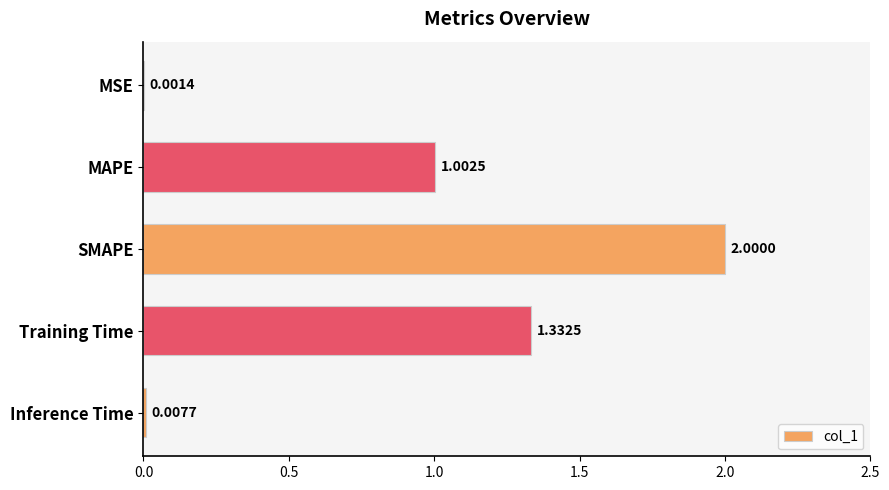

What is the sum of the values at MAPE and Training Time?

2.3